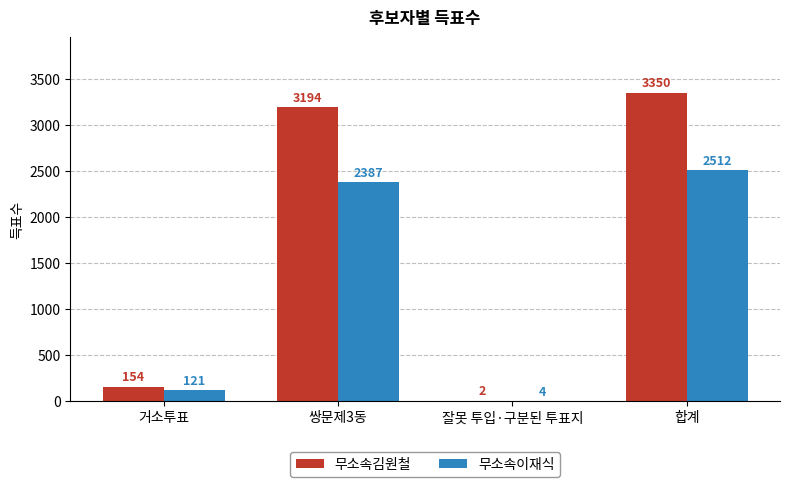

Reading left to right, extract all data points from this chart.

무소속김원철: 154	3194	2	3350
무소속이재식: 121	2387	4	2512